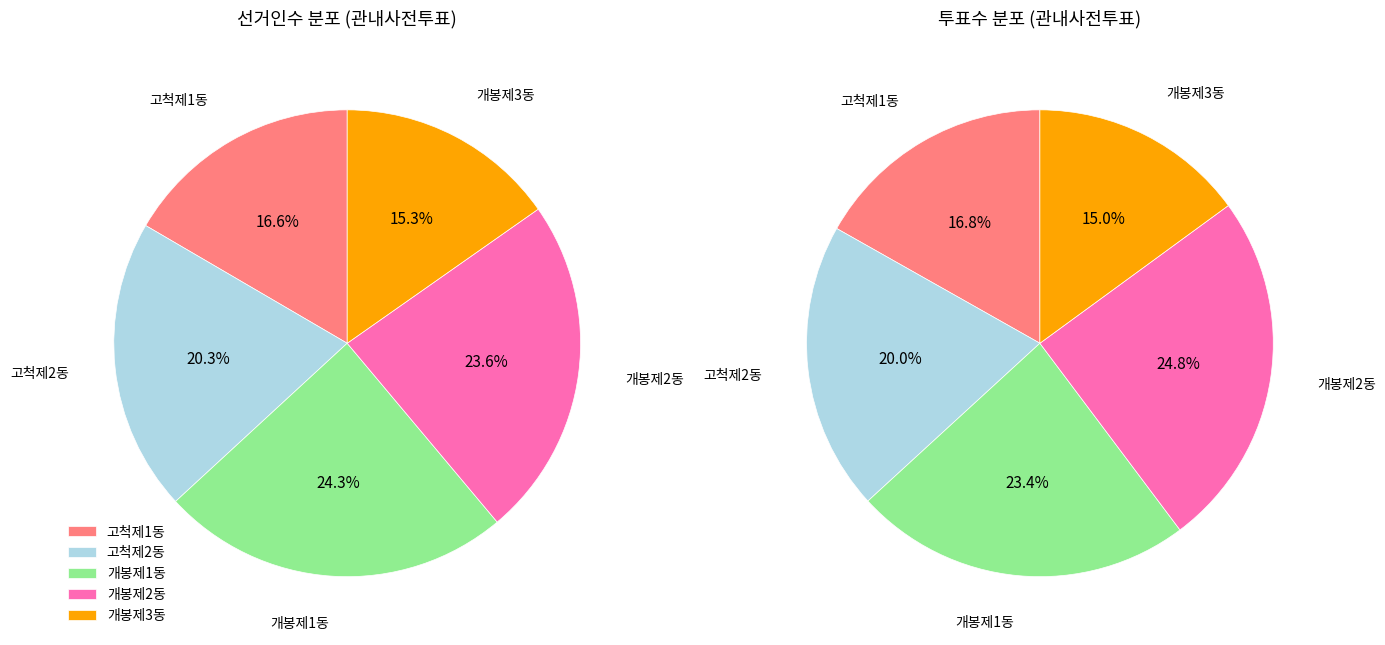

Is there a majority slice in this chart?

No